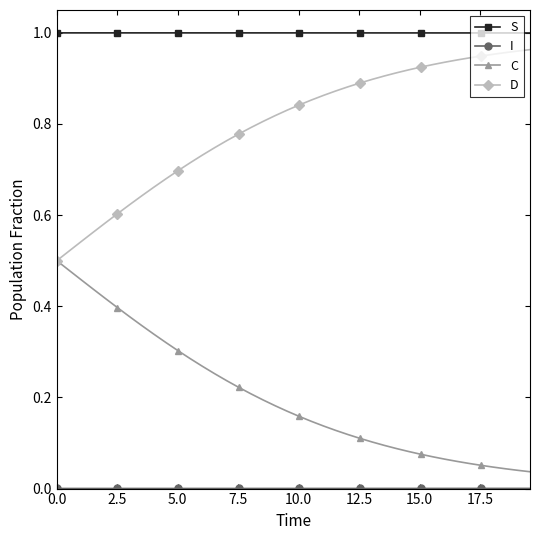

True or false: C and S intersect in this chart.

False